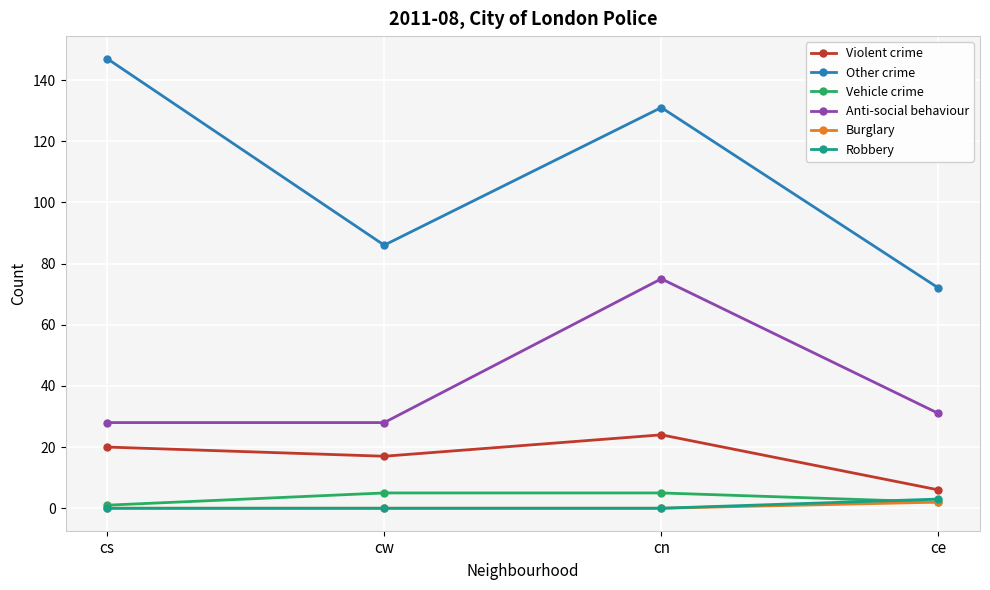

How many values in the Vehicle crime series are below 5?

2